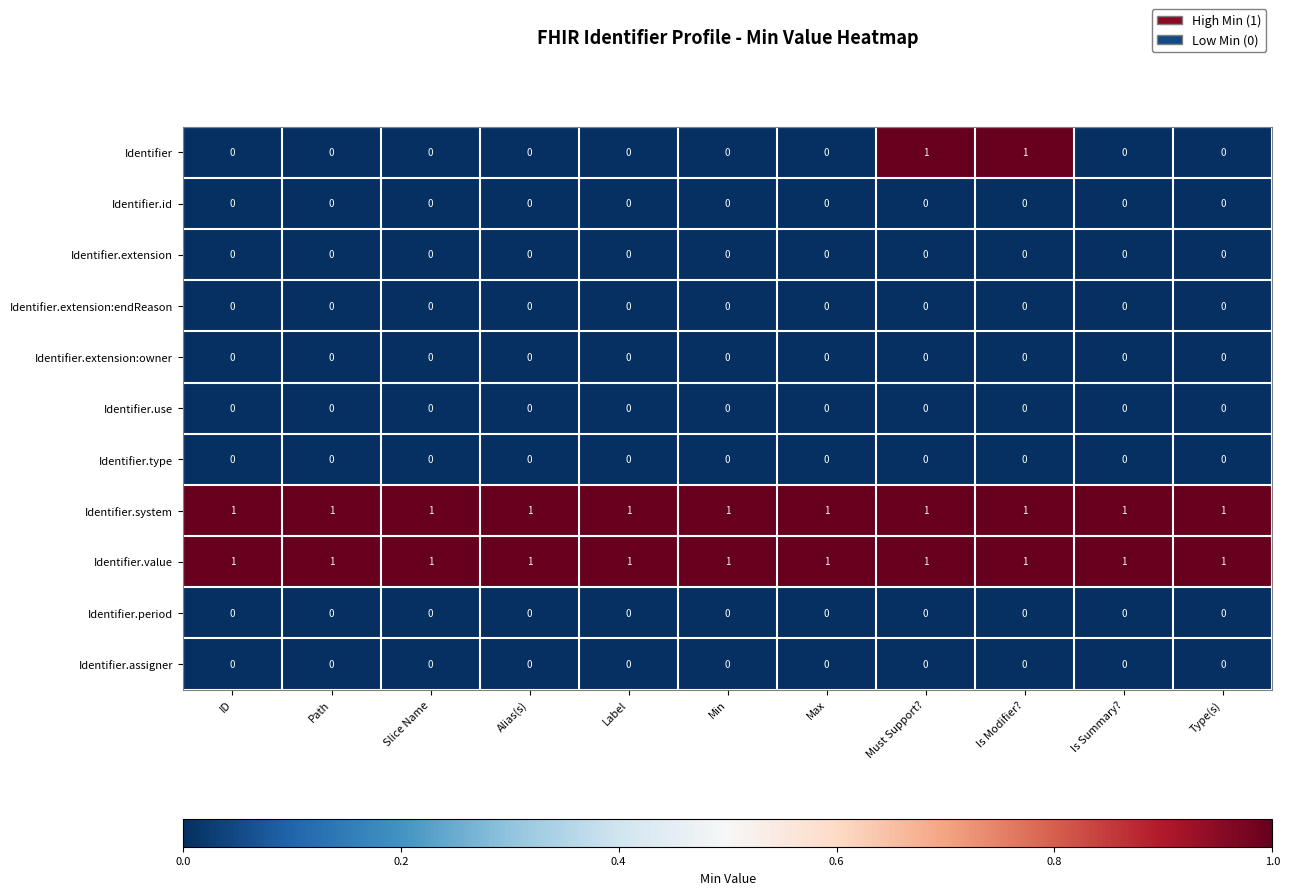

At how many categories does at least one series exceed 0?

11